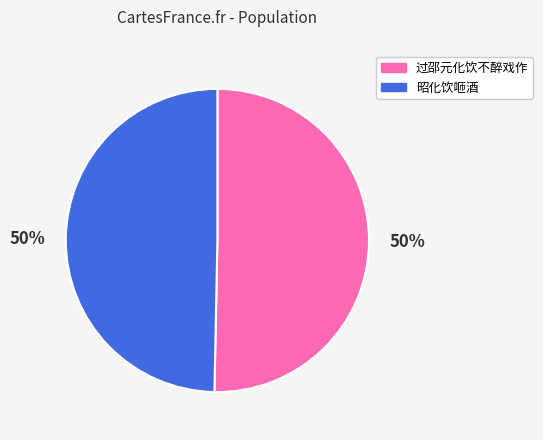

What is the ratio of the value at 过邵元化饮不醉戏作 to the value at 昭化饮咂酒?

1.0